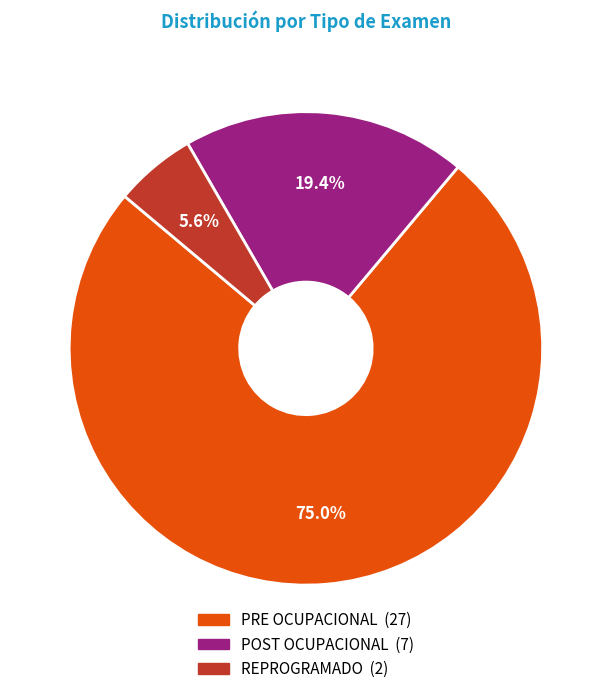

To the nearest percent, what portion does POST OCUPACIONAL represent?

19%